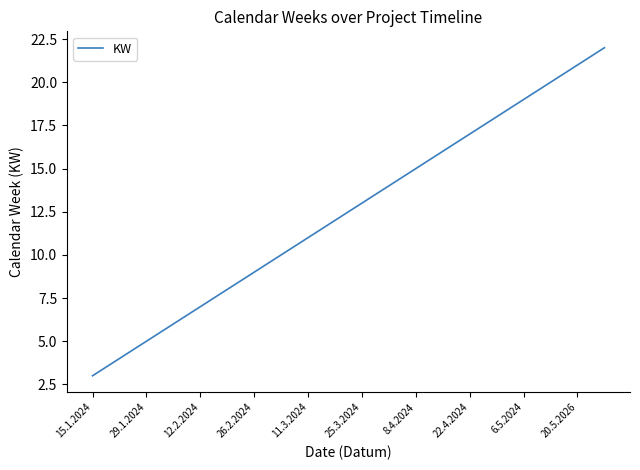

What is the greatest value displayed?

22